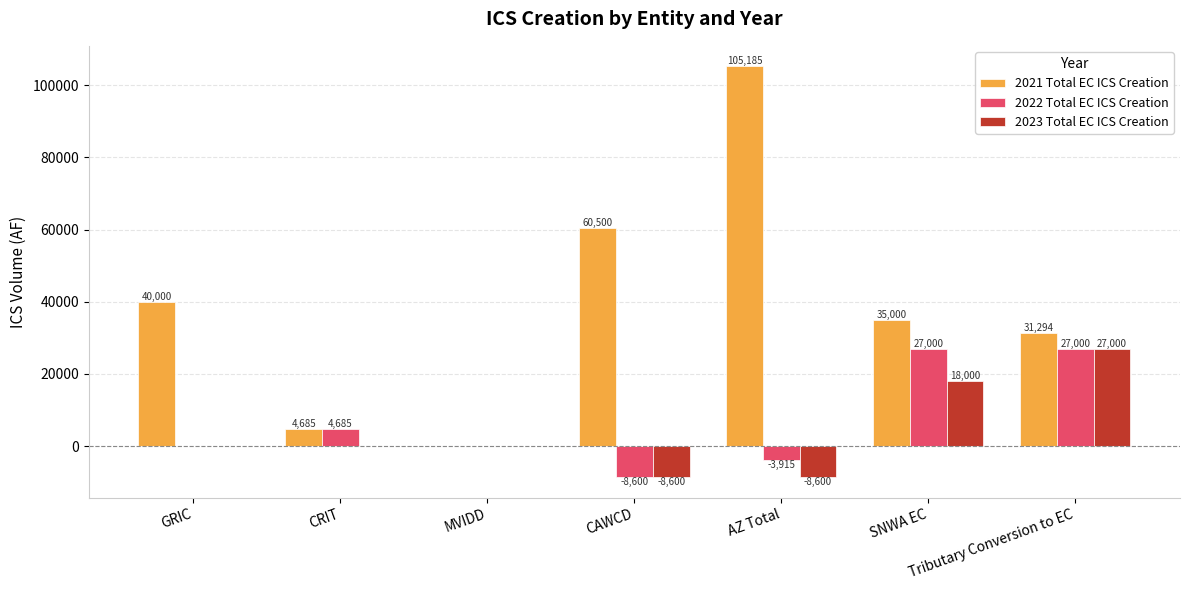

The value of 2023 Total EC ICS Creation at Tributary Conversion to EC is 6246. True or false?

False